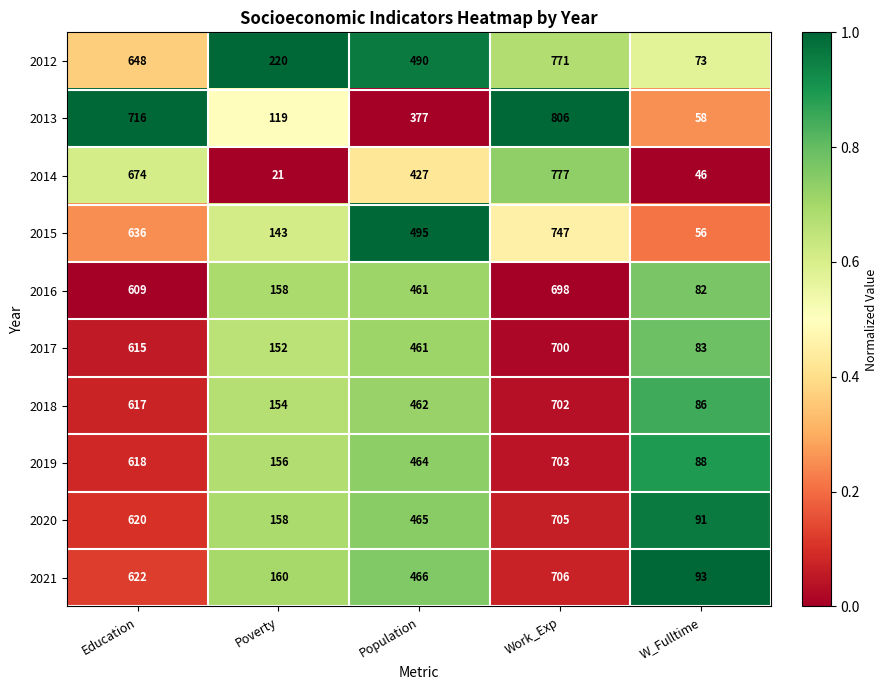

What is the difference between the maximum and minimum values in the 2016 series?

616